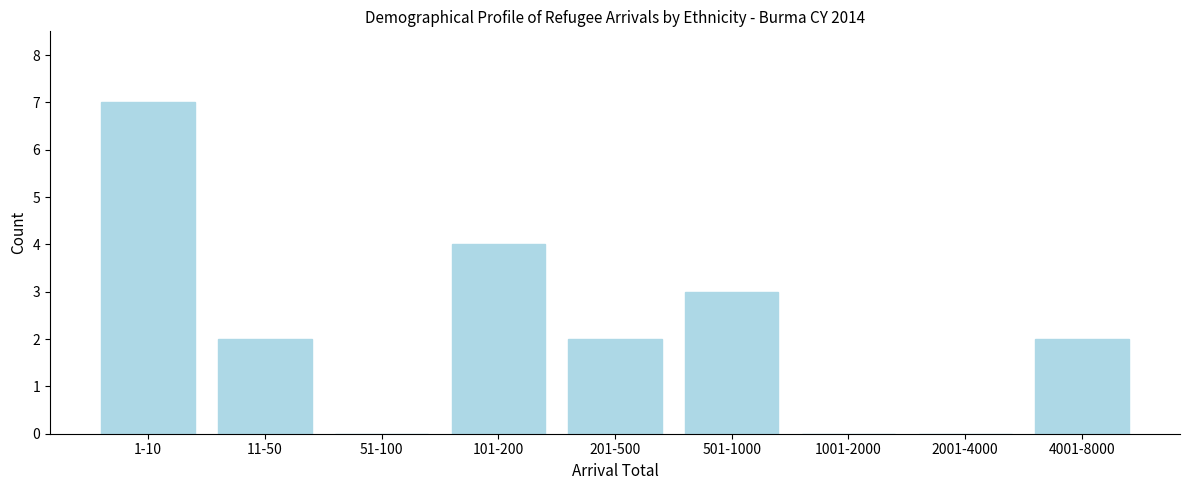

Reading left to right, extract all data points from this chart.

1-10=7	11-50=2	51-100=0	101-200=4	201-500=2	501-1000=3	1001-2000=0	2001-4000=0	4001-8000=2